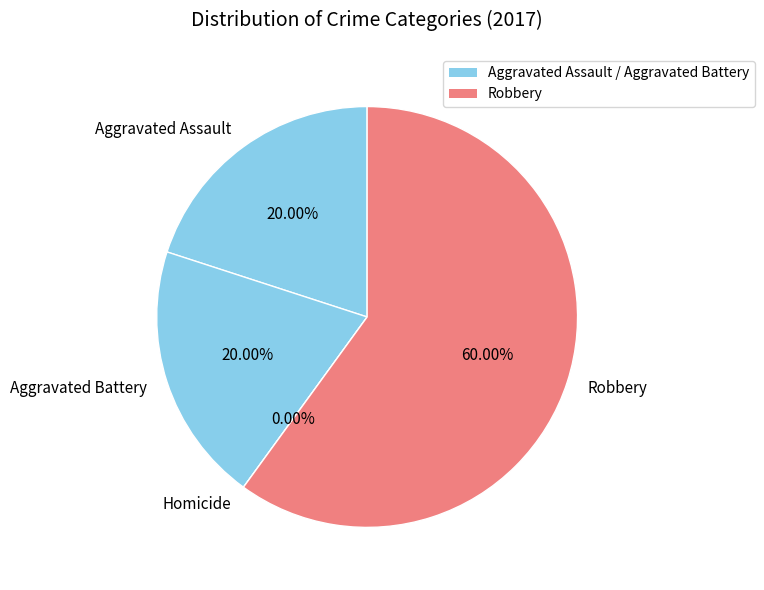

What percentage do Aggravated Assault and Homicide together represent?

20.0%